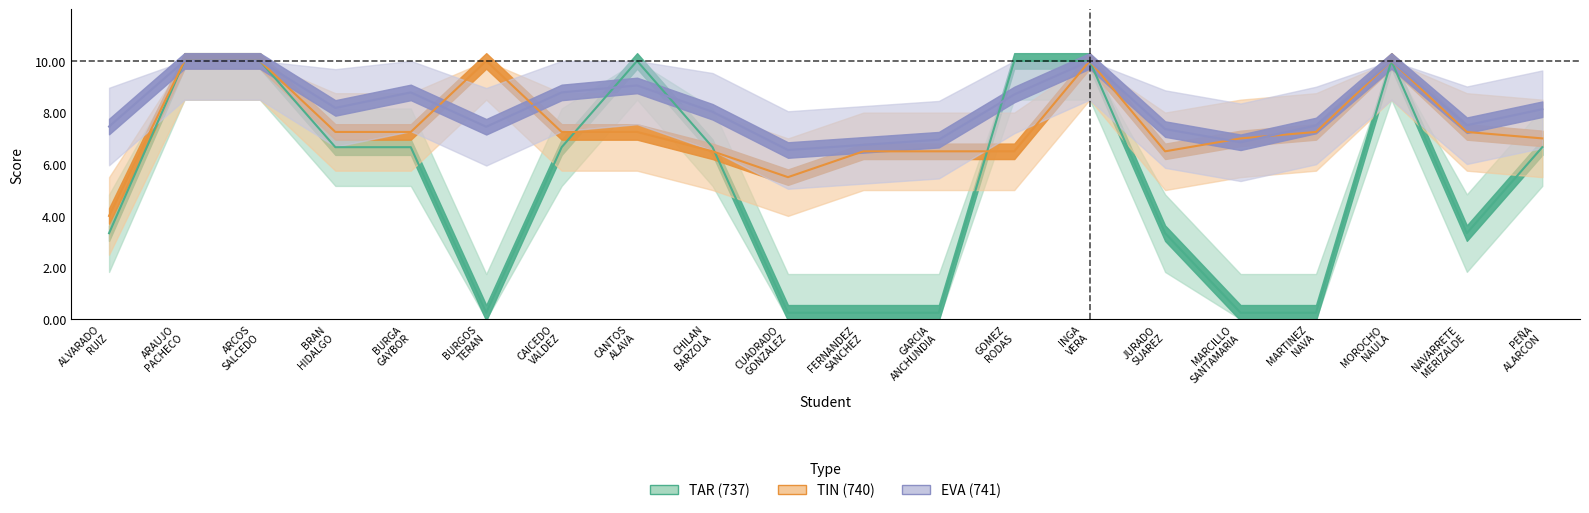

What is the difference between the maximum and minimum values in the EVA (741) series?

3.5